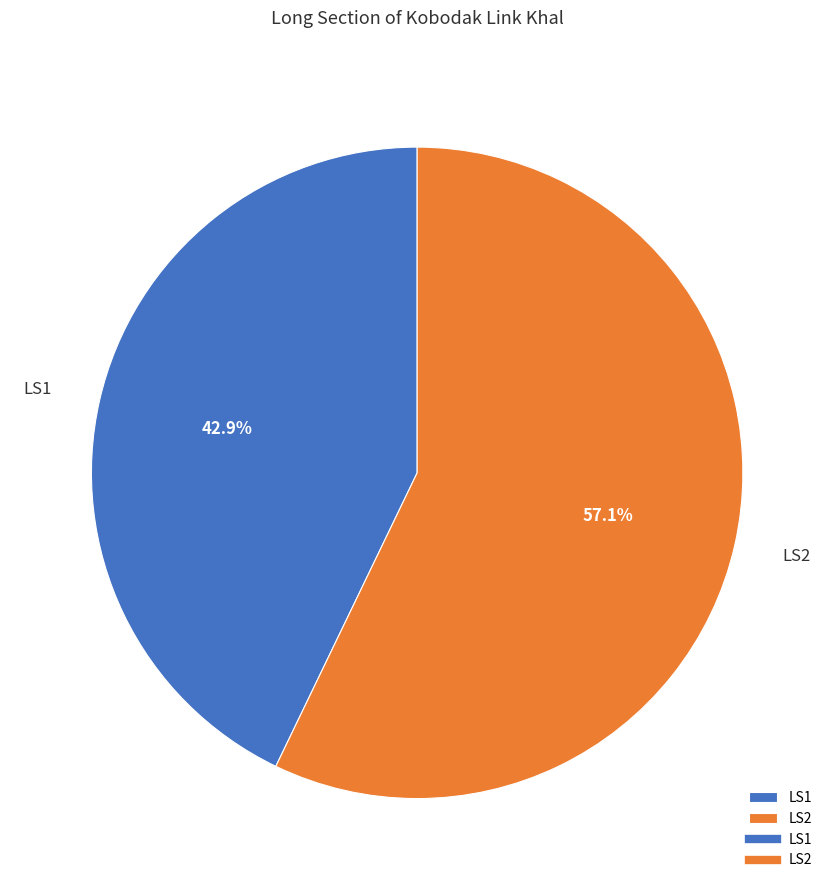

What is the largest slice in the pie chart?

LS2